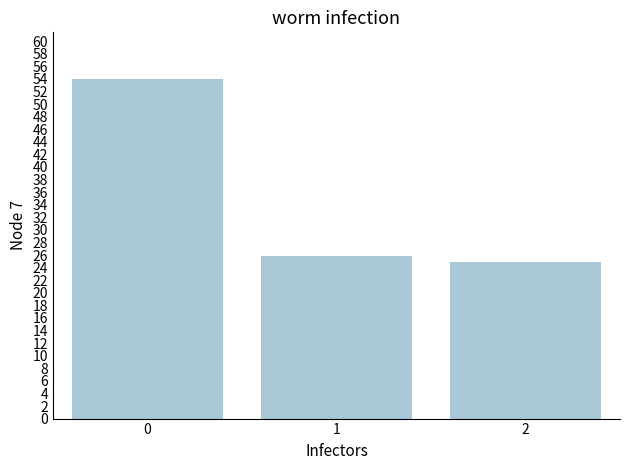

What is the difference between the maximum and minimum values?

29.2